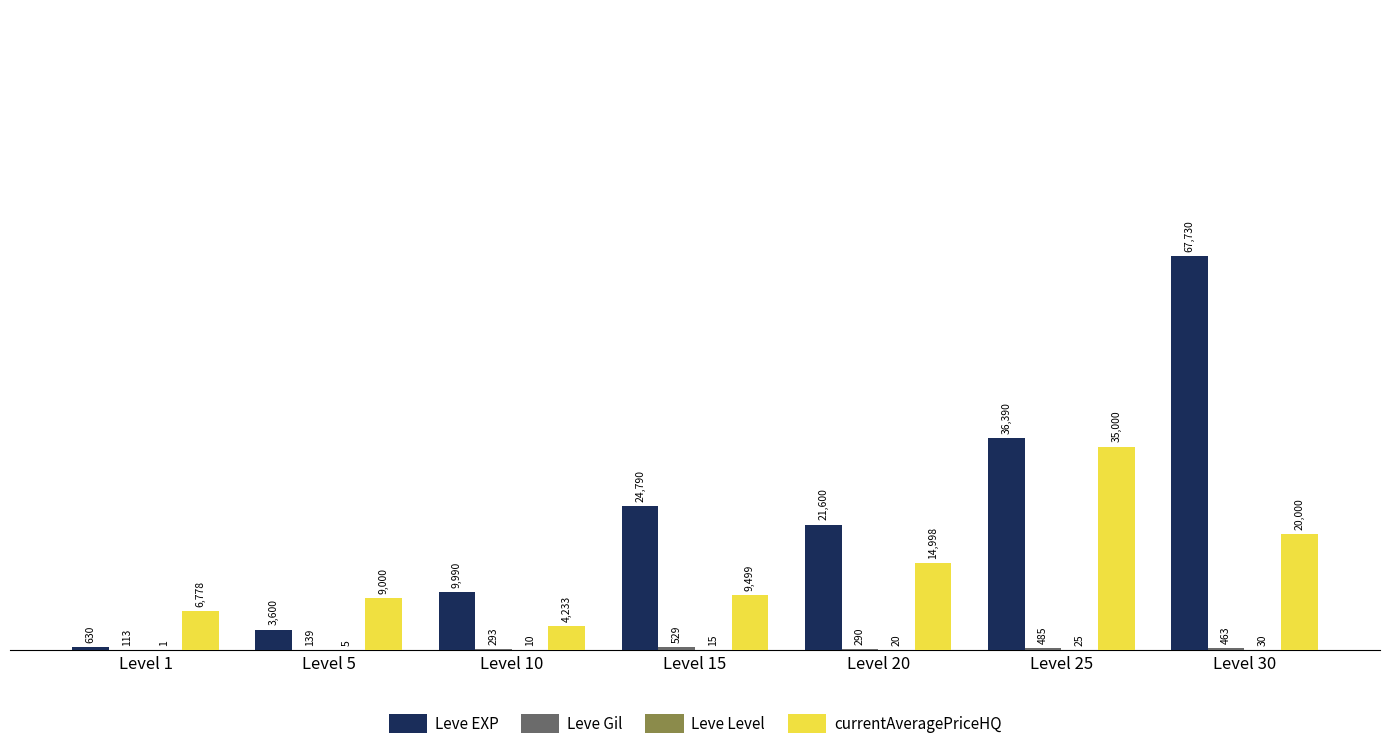

Count the number of data series in this chart.

4